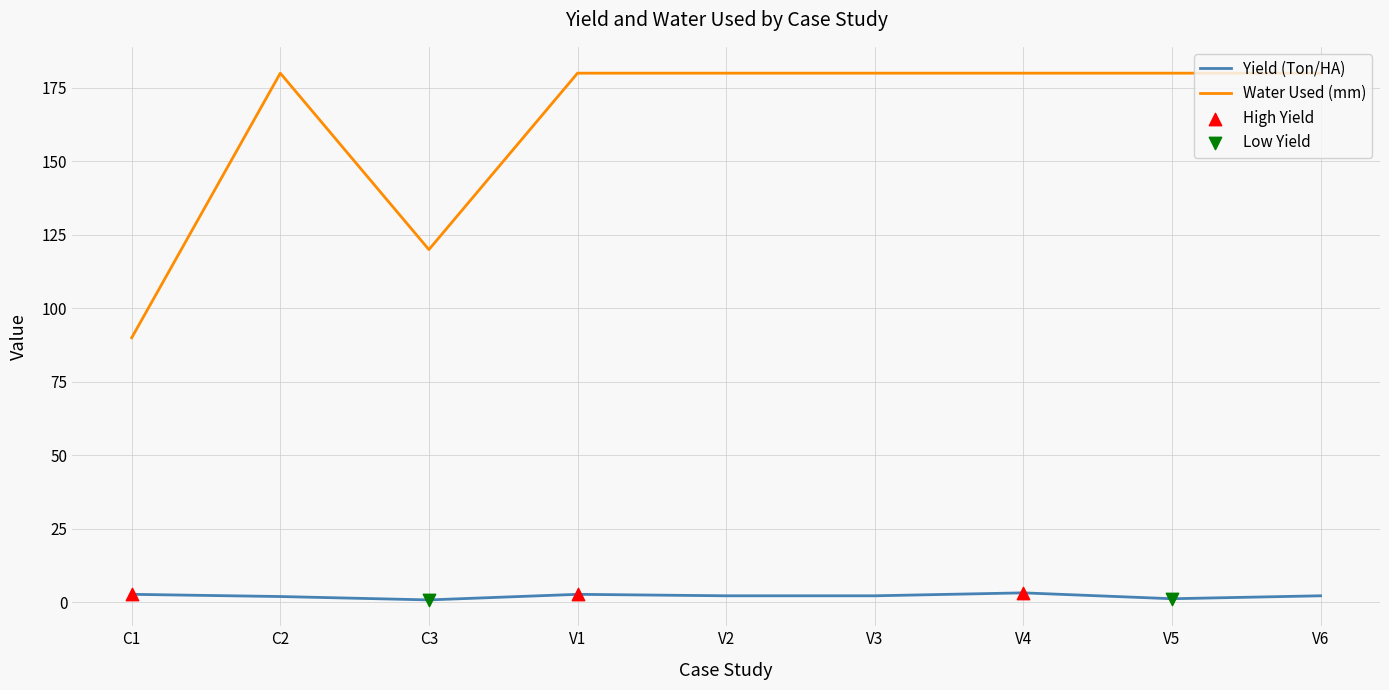

Which series has the largest range (max minus min)?

Water Used (mm)